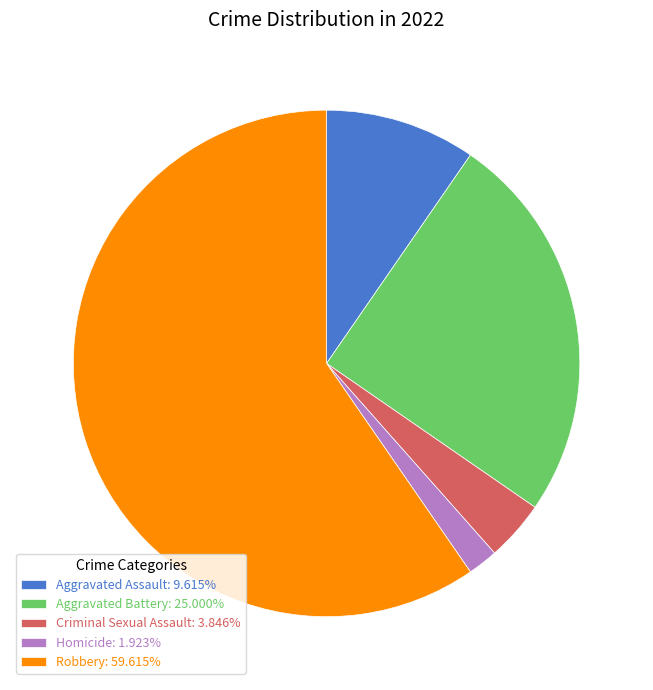

How many slices are in this pie chart?

5